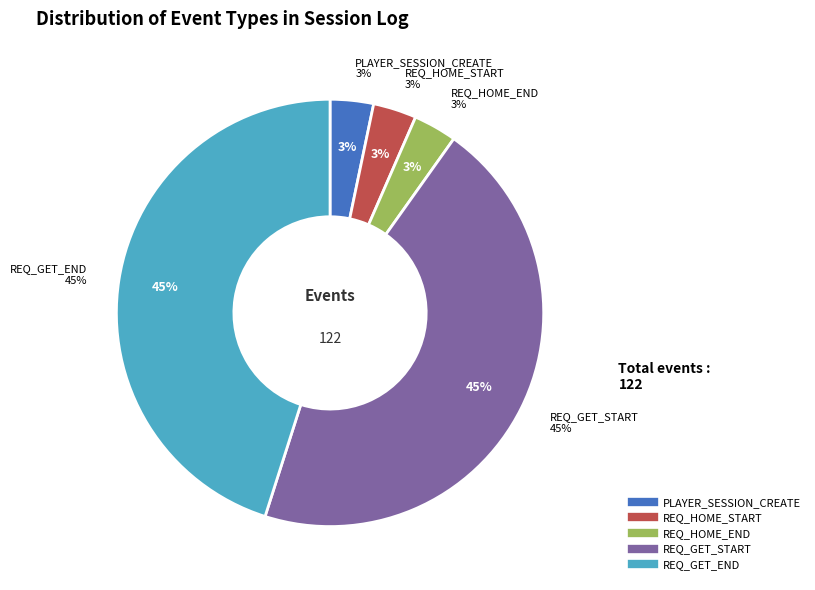

Does REQ_GET_END account for over 50% of the chart?

No